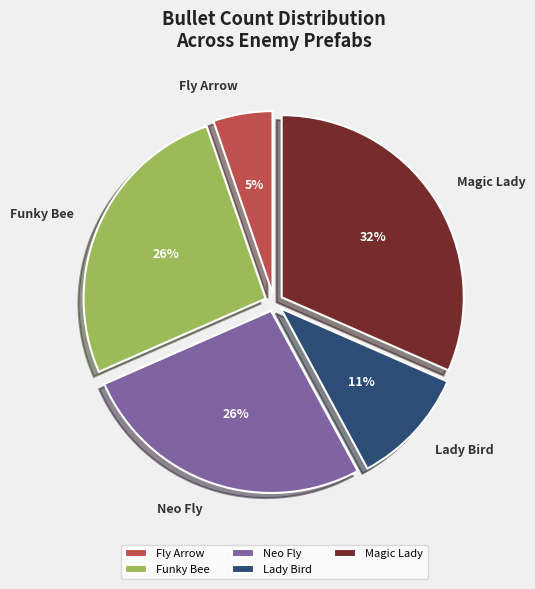

To the nearest percent, what is the average slice percentage?

20%